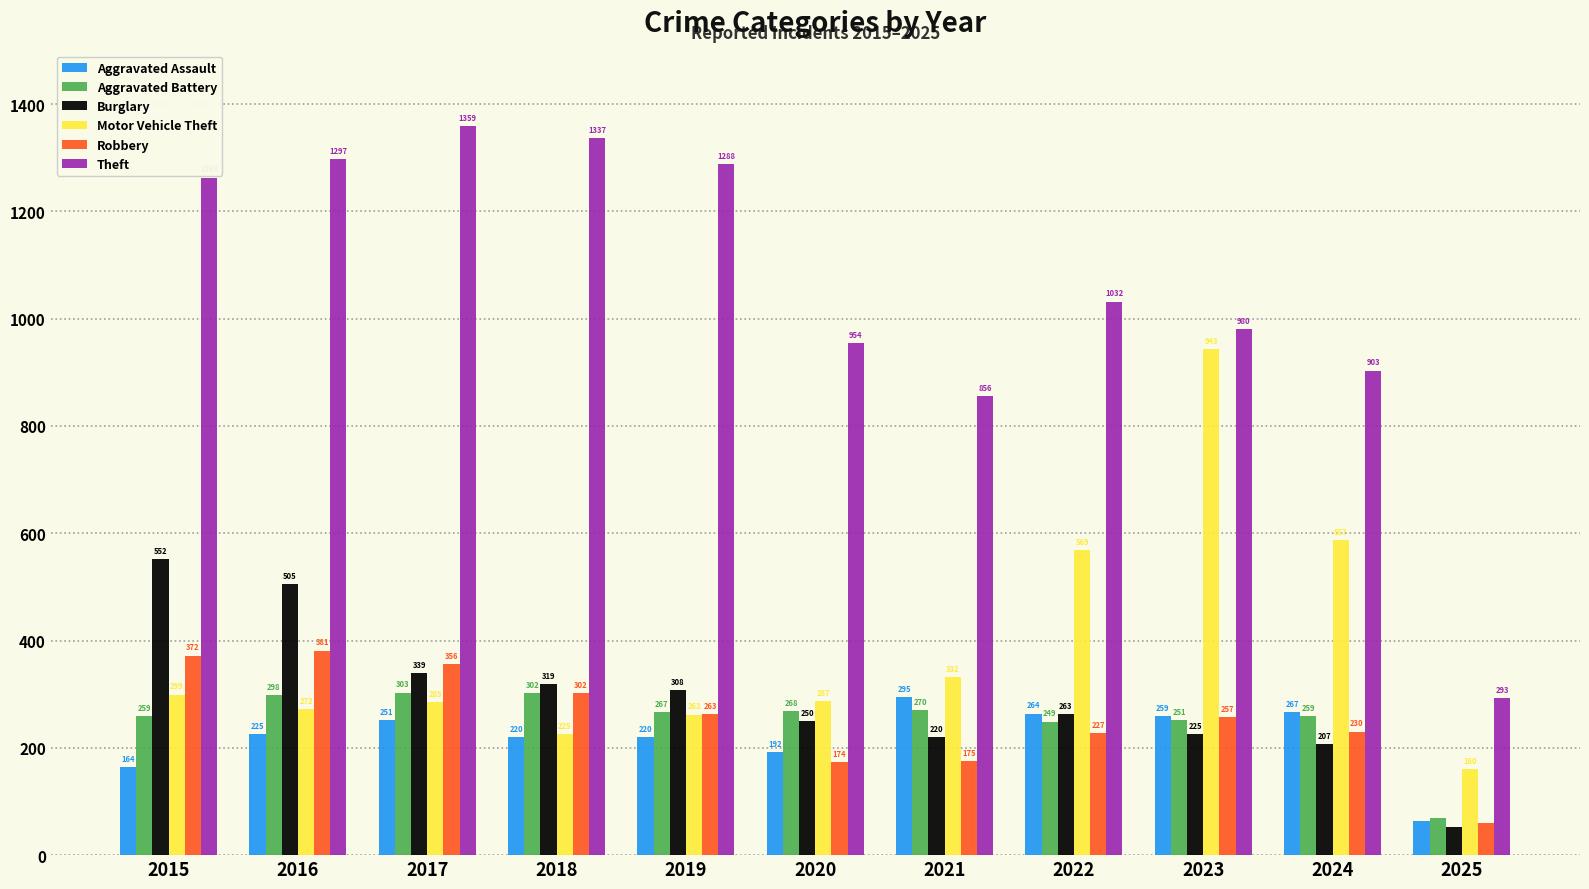

How many data points does each series have?

11